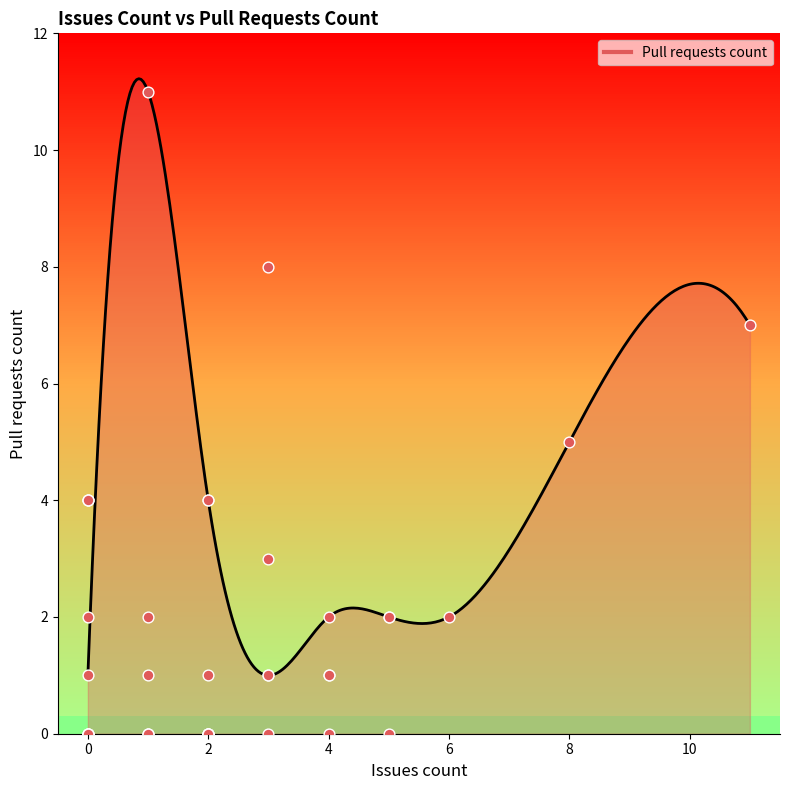

Between 11 and 5, which is larger?

11